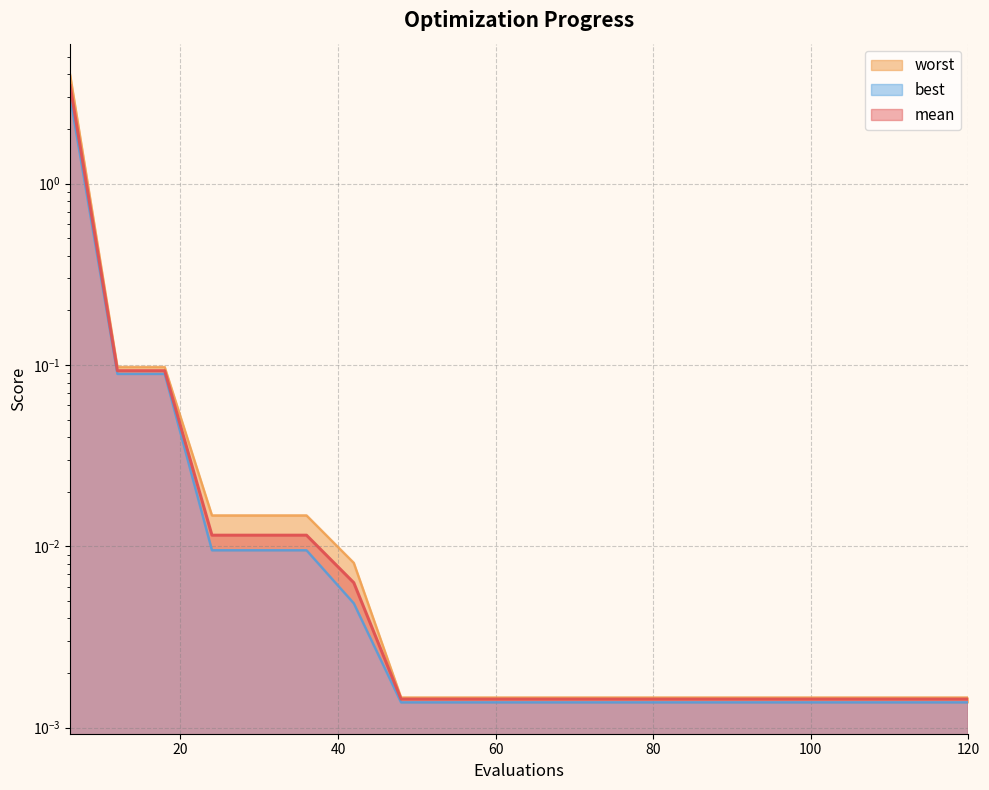

Does the chart have visible grid lines?

Yes